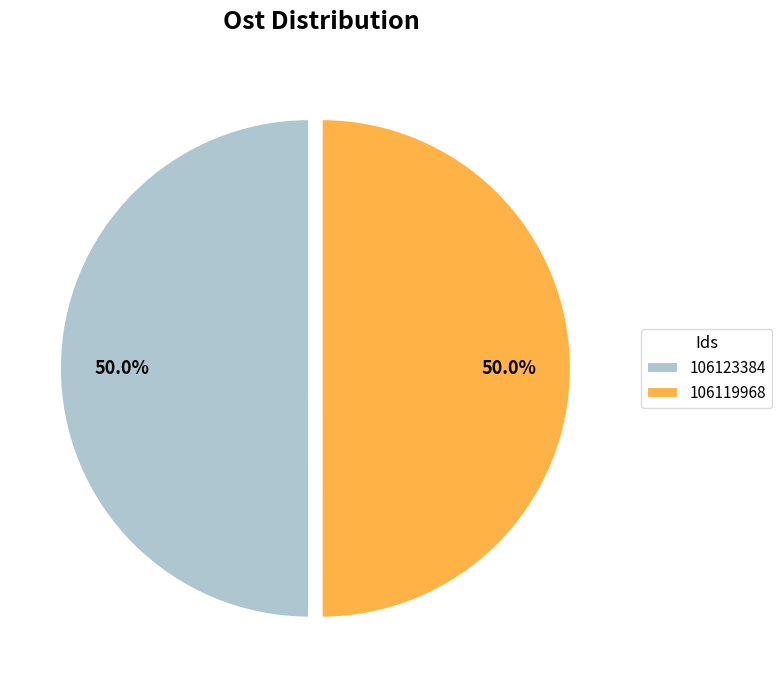

Approximately how many times larger is the value at 106123384 compared to 106119968?

1.0